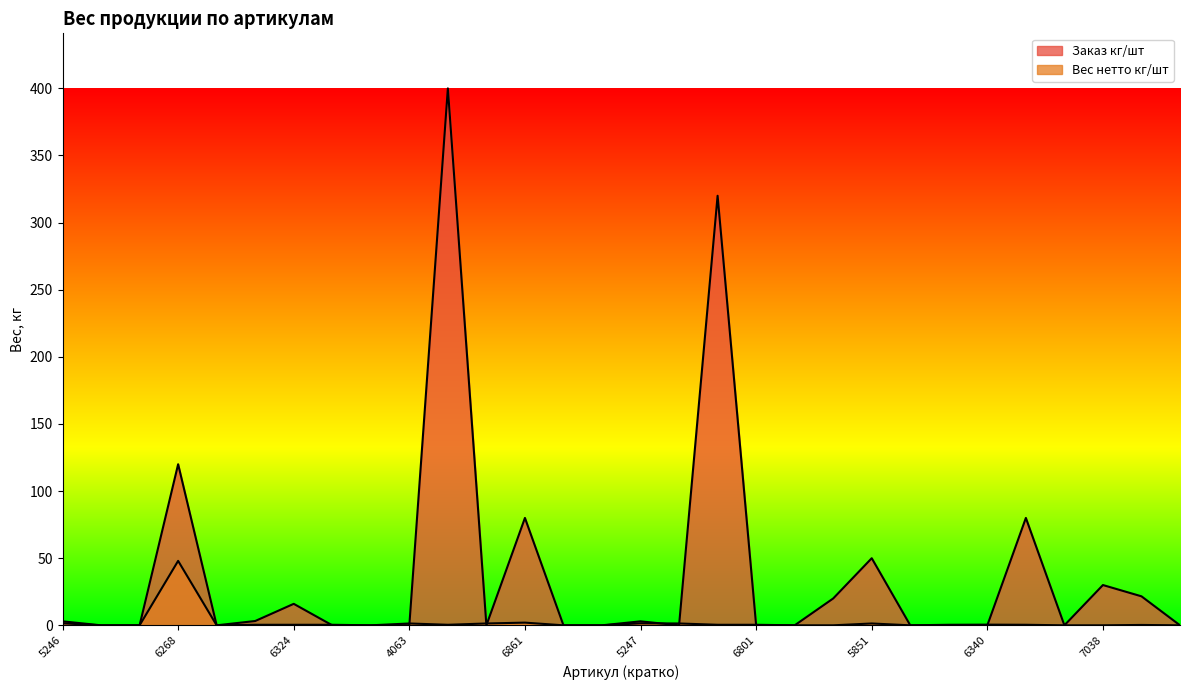

Which series changed the most between 4813 and 7038?

Заказ кг/шт